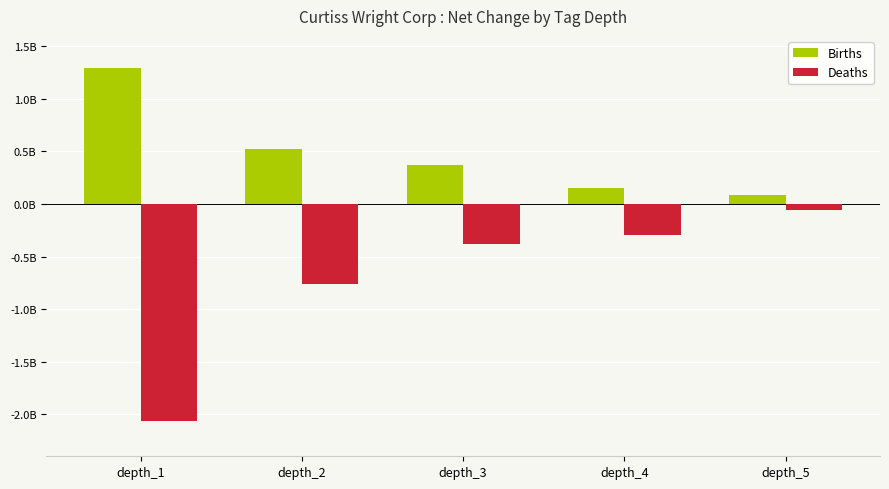

Are the bars horizontal?

No